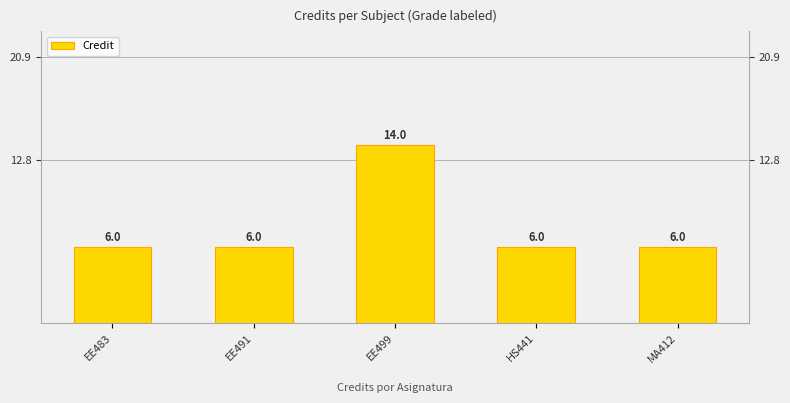

What is the difference between the maximum and minimum values?

8